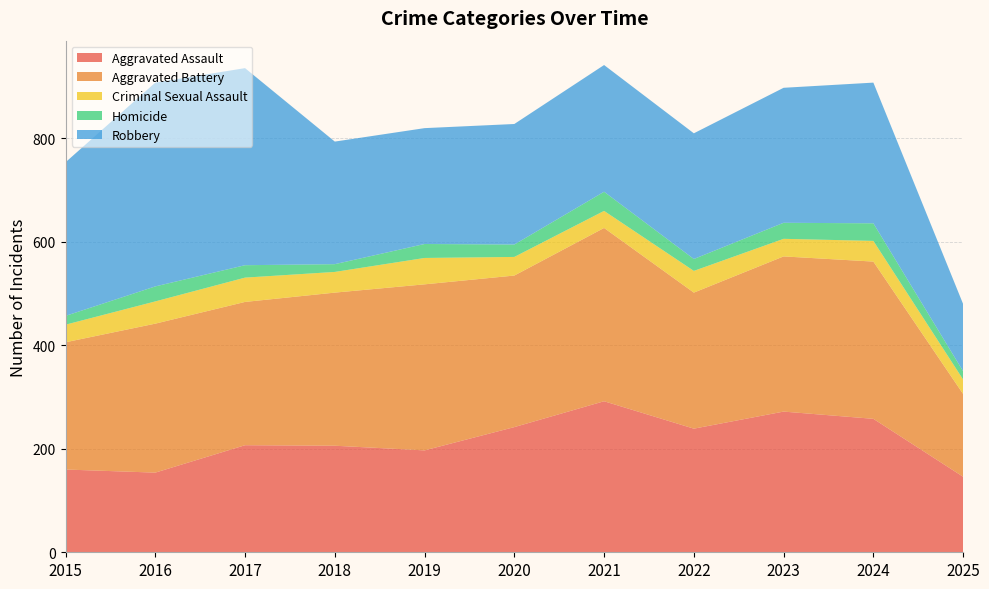

Reading left to right, transcribe all the data shown in this chart.

Aggravated Assault: 2015=160	2016=154	2017=207	2018=206	2019=197	2020=242	2021=292	2022=239	2023=272	2024=258	2025=146
Aggravated Battery: 2015=246	2016=288	2017=277	2018=296	2019=321	2020=293	2021=335	2022=263	2023=300	2024=304	2025=160
Criminal Sexual Assault: 2015=34	2016=43	2017=47	2018=40	2019=51	2020=36	2021=33	2022=42	2023=34	2024=40	2025=28
Homicide: 2015=17	2016=29	2017=24	2018=15	2019=27	2020=24	2021=37	2022=23	2023=31	2024=34	2025=16
Robbery: 2015=297	2016=394	2017=381	2018=237	2019=224	2020=233	2021=245	2022=243	2023=261	2024=272	2025=130